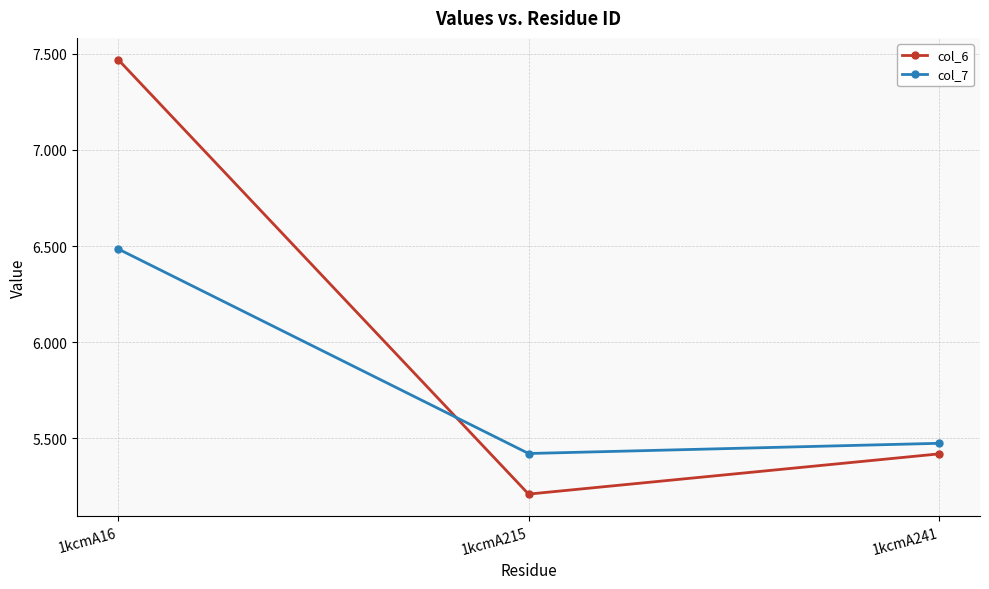

What is the minimum value for col_7?

5.4